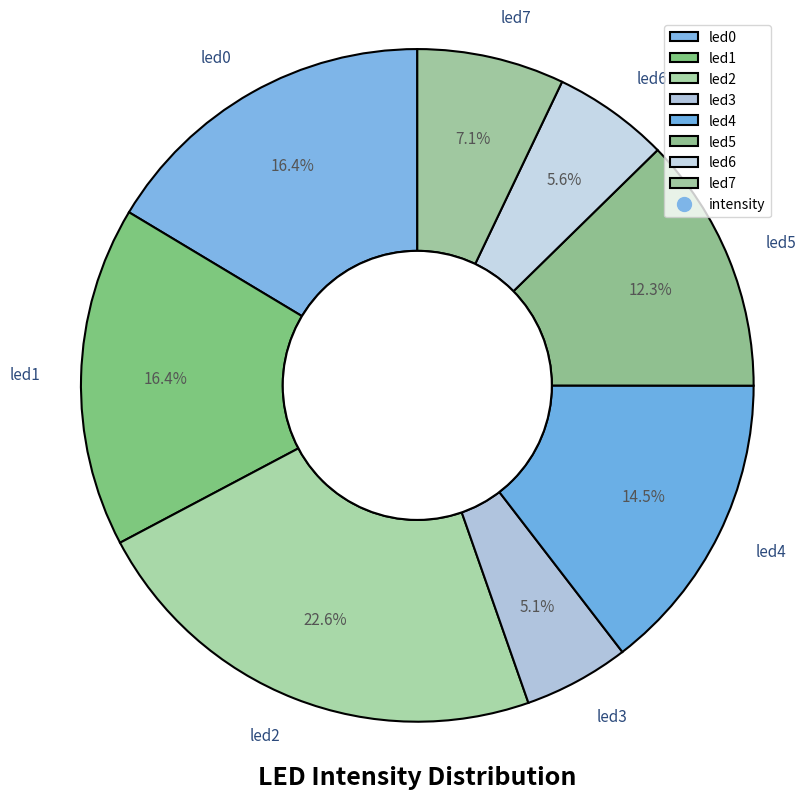

The led3 slice represents 12% of the pie. True or false?

False